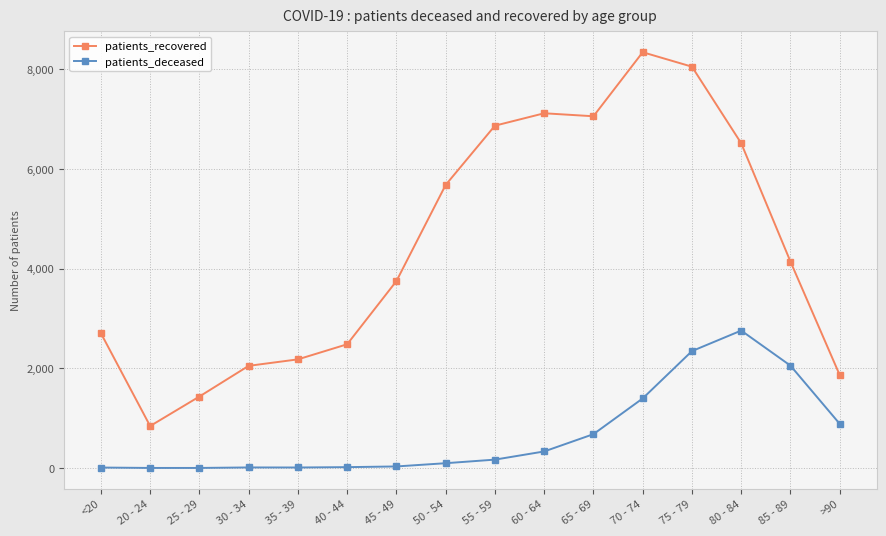

What is the average value of the patients_recovered series?

4446